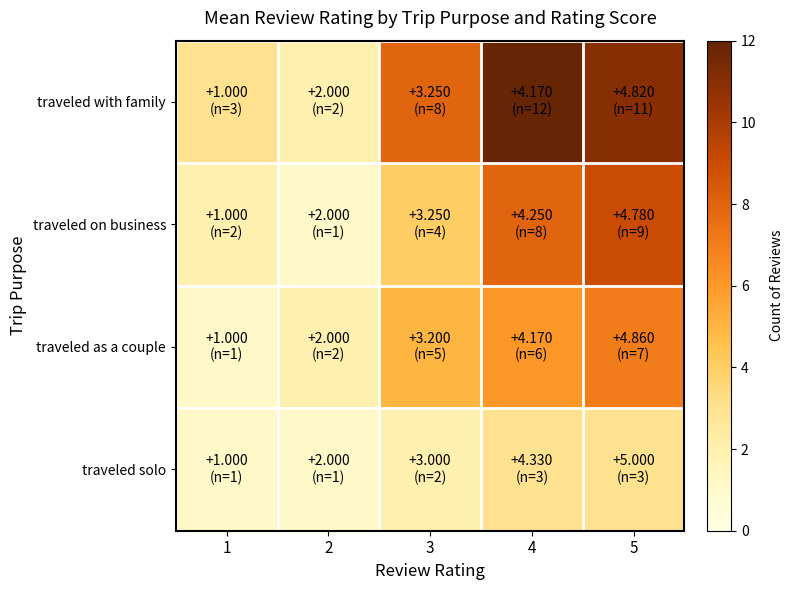

Reading right to left, list all the values displayed in this chart.

traveled with family: 5=11	4=12	3=8	2=2	1=3
traveled on business: 5=9	4=8	3=4	2=1	1=2
traveled as a couple: 5=7	4=6	3=5	2=2	1=1
traveled solo: 5=3	4=3	3=2	2=1	1=1